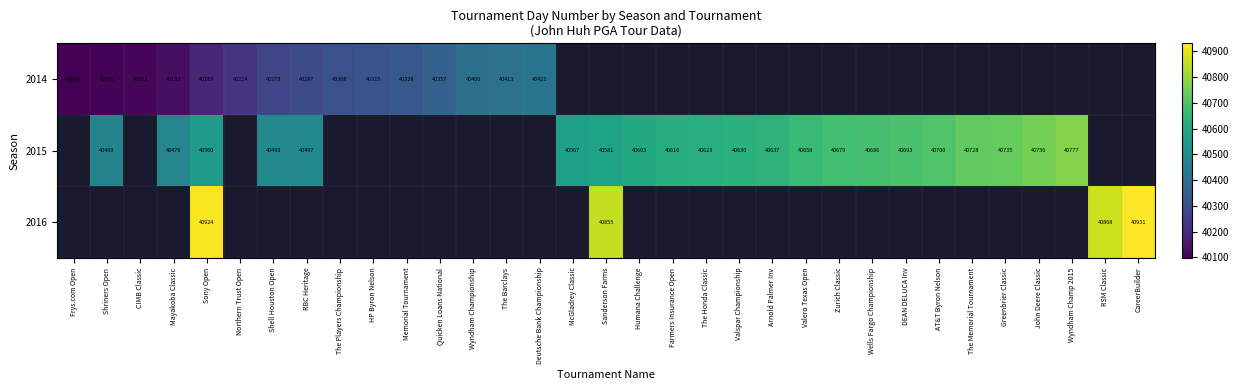

True or false: 2014 has a value of 40406 at Wyndham Championship.

True